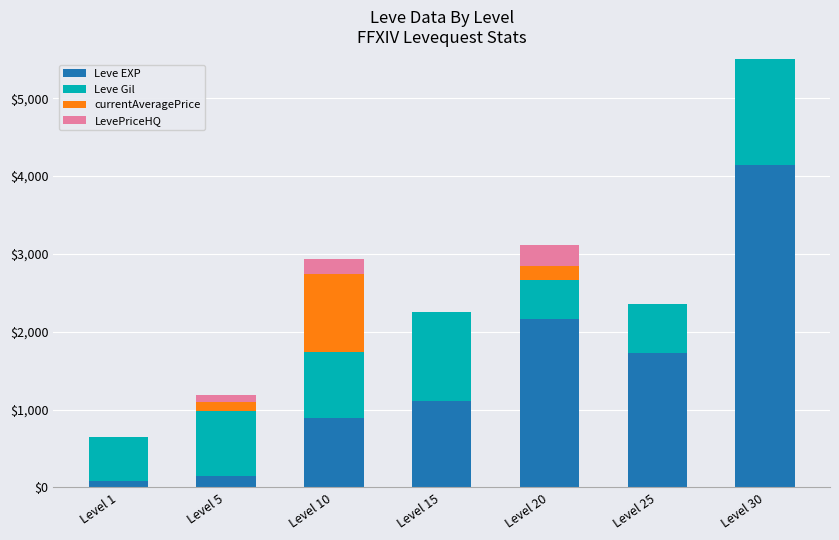

What are all the series names shown in the legend?

Leve EXP, Leve Gil, currentAveragePrice, LevePriceHQ